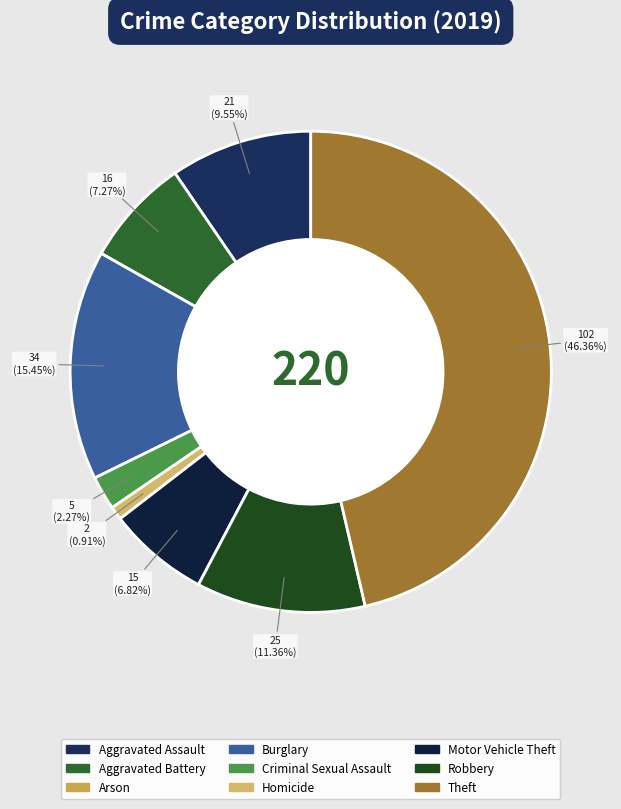

Which category has the biggest portion of the pie?

Theft